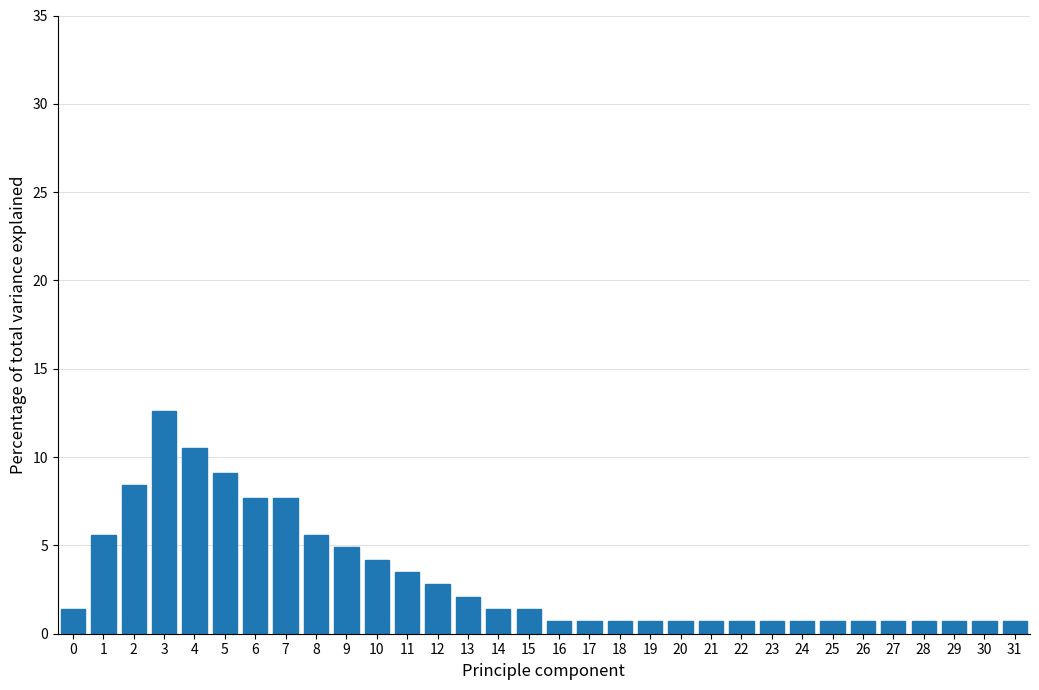

What is the change in value from 5 to 12?

-6.3